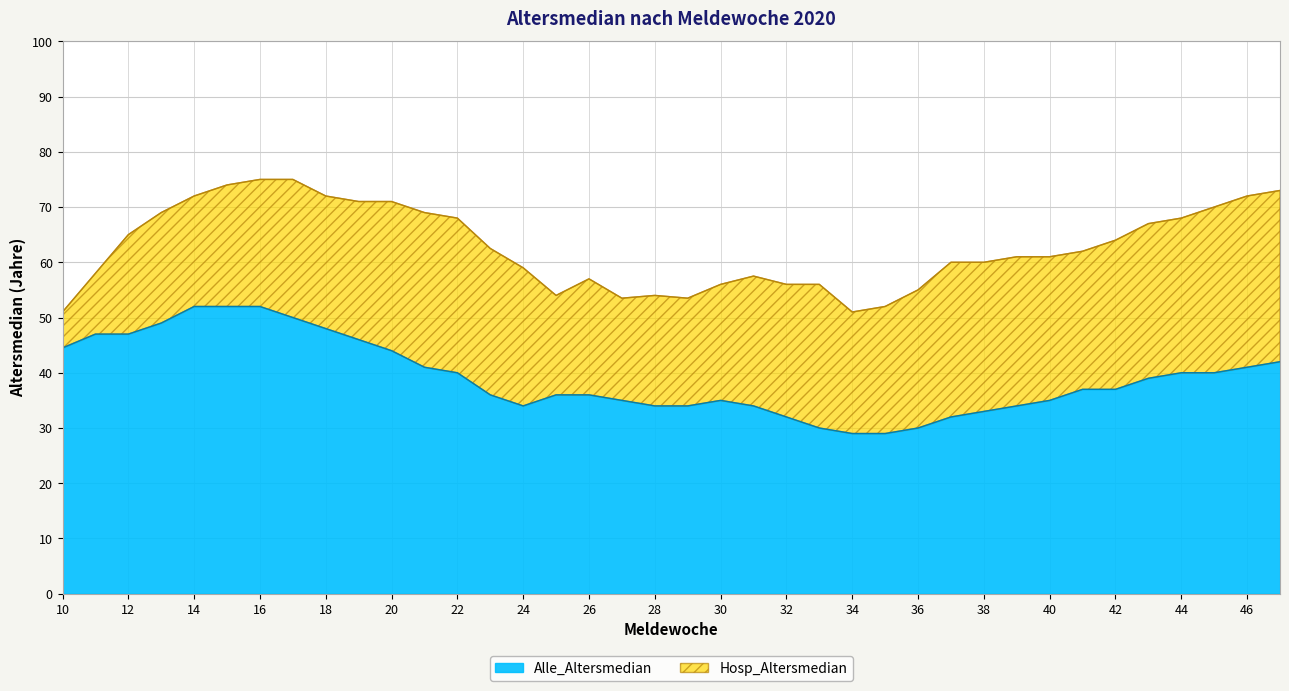

Which has a higher value, 39 or 14?

14